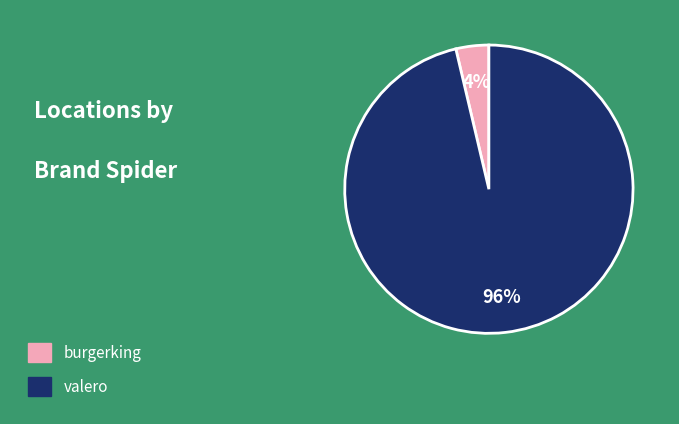

Is it true that burgerking is 4% of the pie?

True